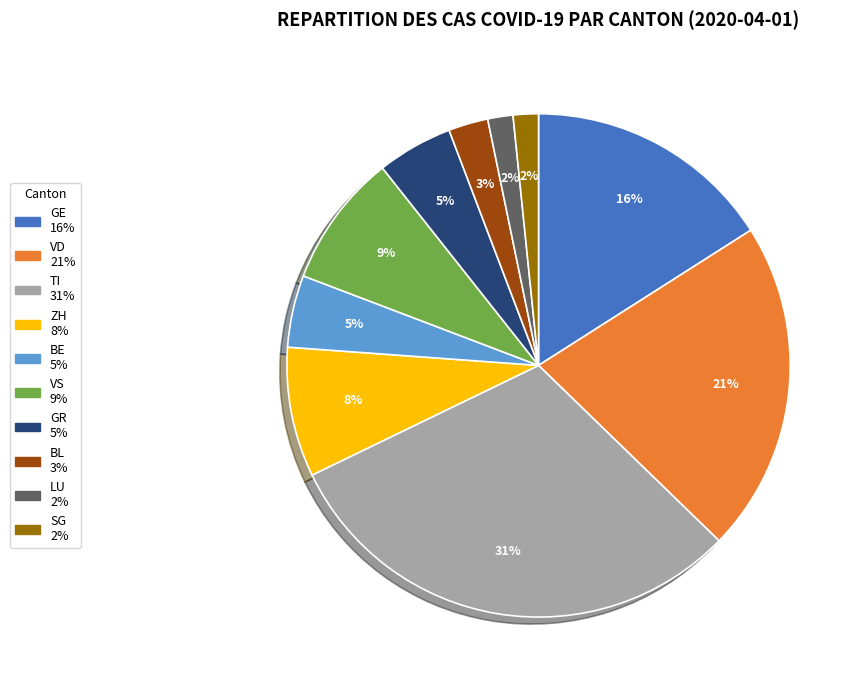

Do BE and ZH together represent more than half of the pie?

No